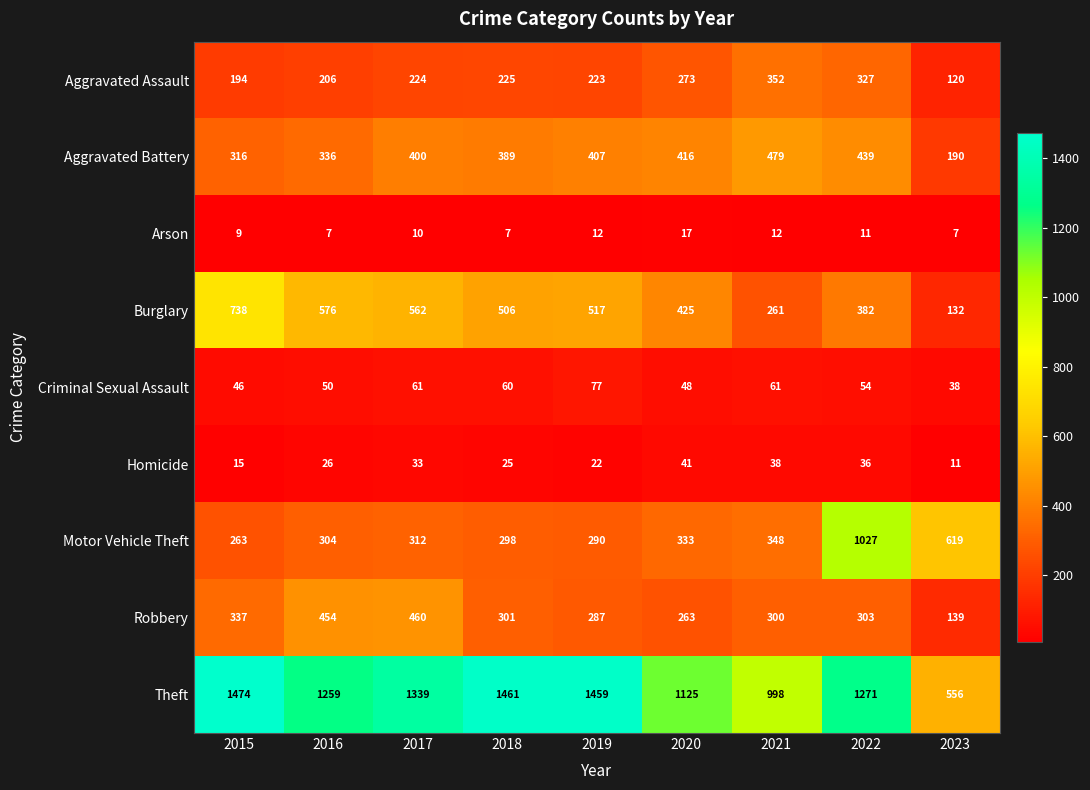

What is the smallest value displayed?

7